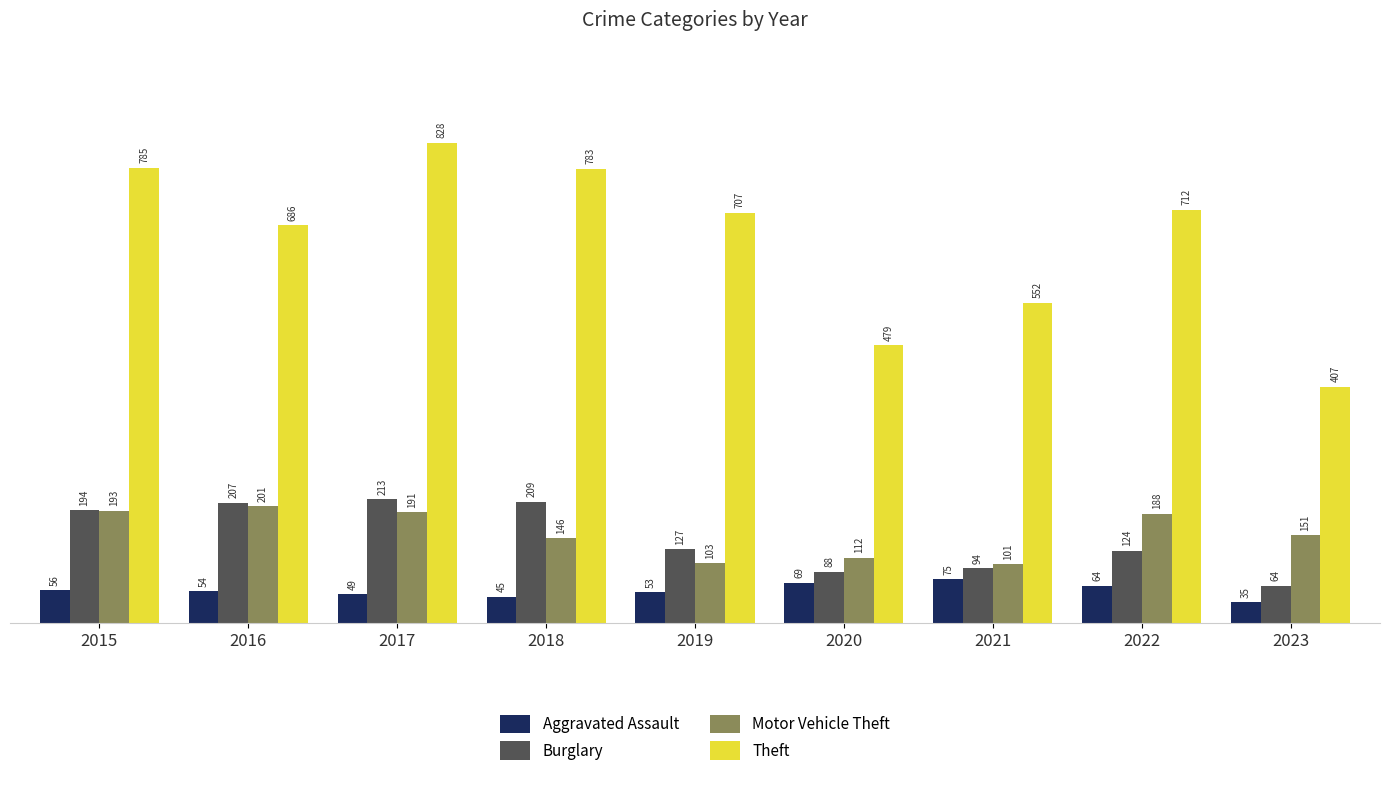

How many groups of bars are there?

9